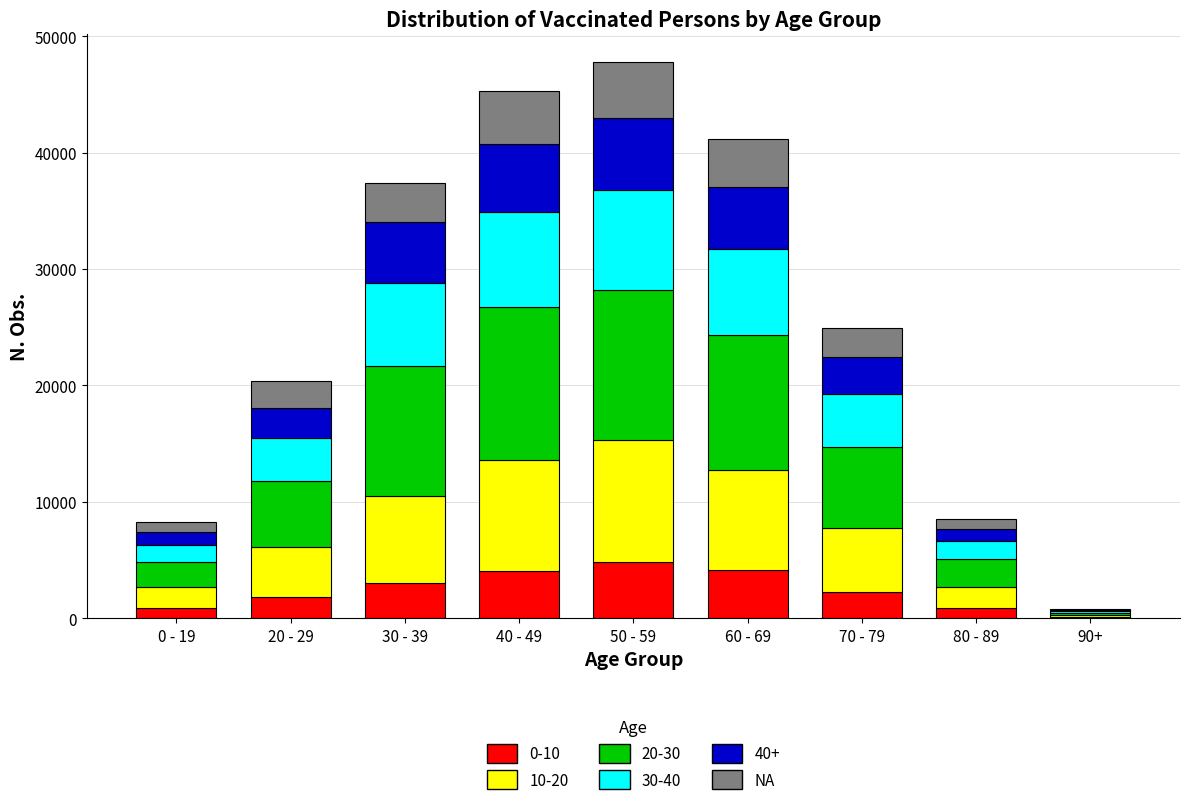

What is the total value across all series at 50 - 59?

47767.0